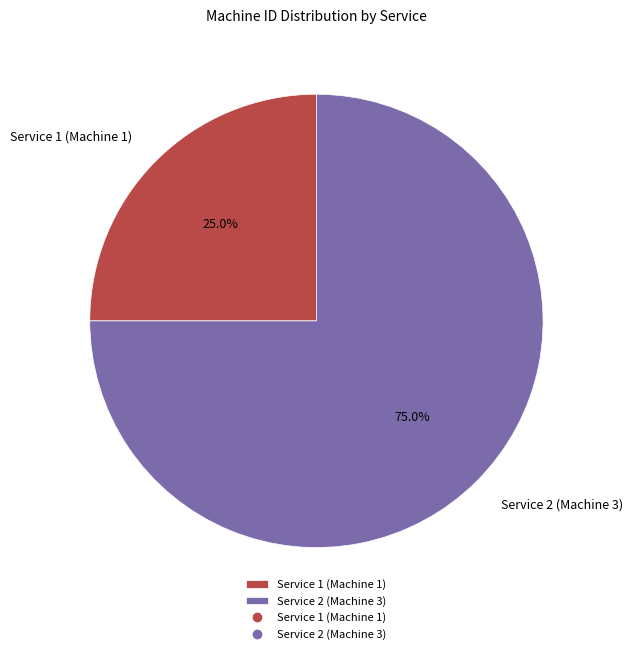

Is Service 2 (Machine 3) the majority of the pie?

Yes